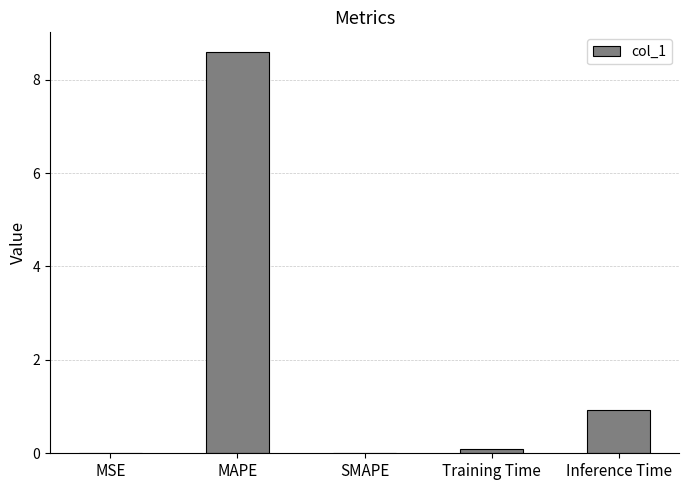

At which label is the value closest to 4?

Inference Time